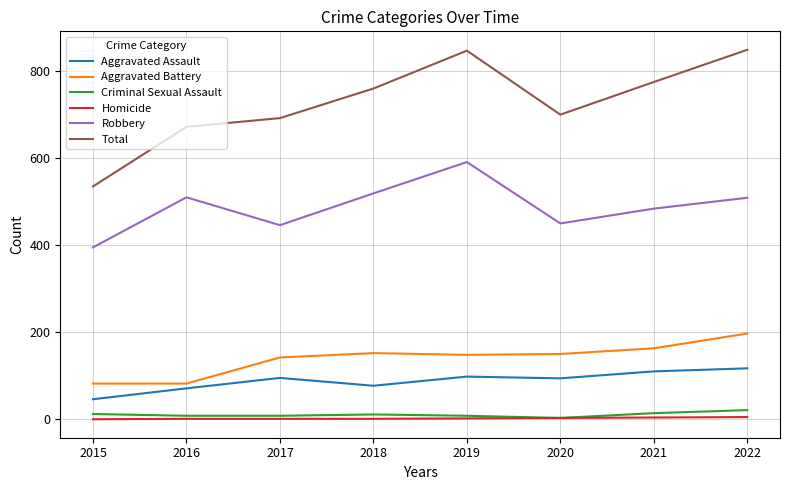

What value does the Homicide series have at 2018?

1